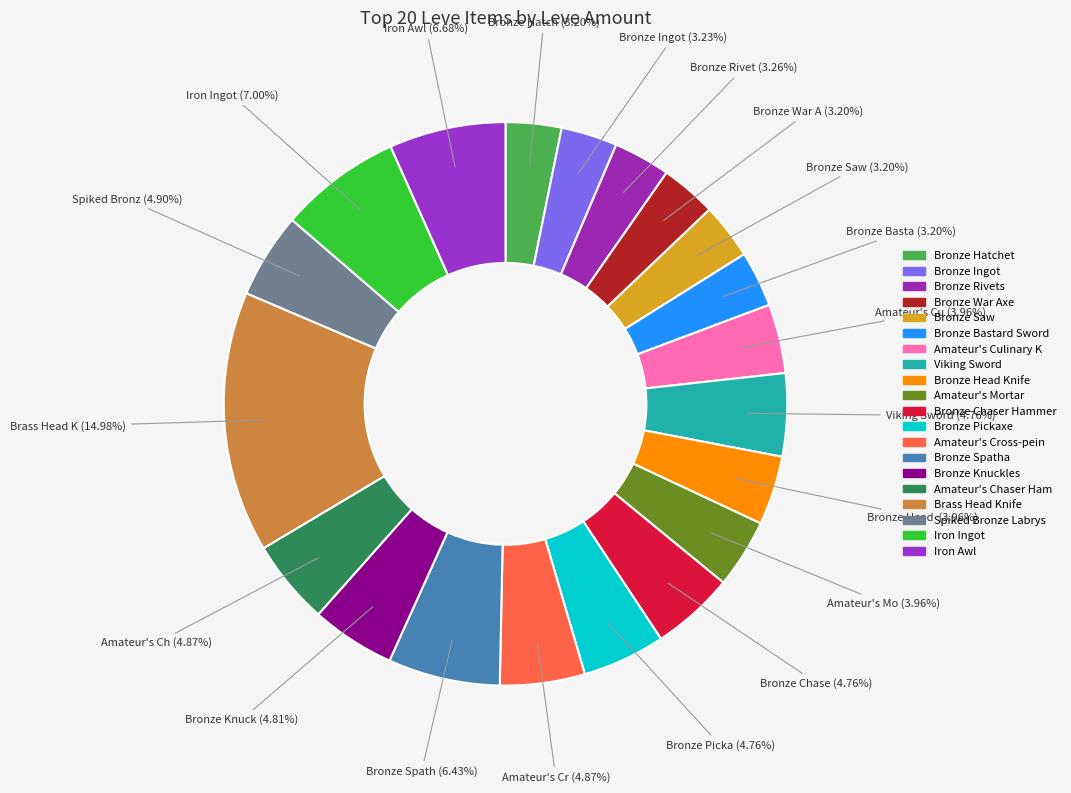

Count the number of slices in the pie.

20